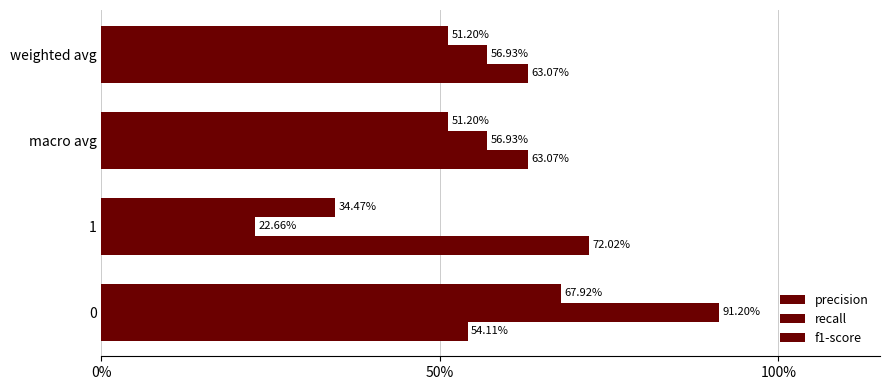

What is the maximum value shown in the chart?

0.9